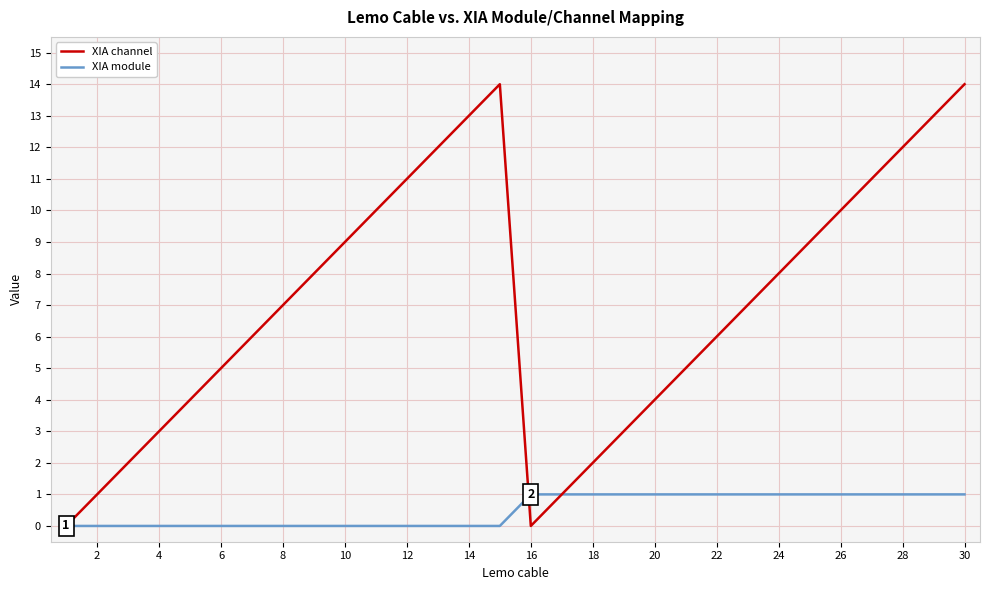

Which series has the largest total across all categories?

XIA channel